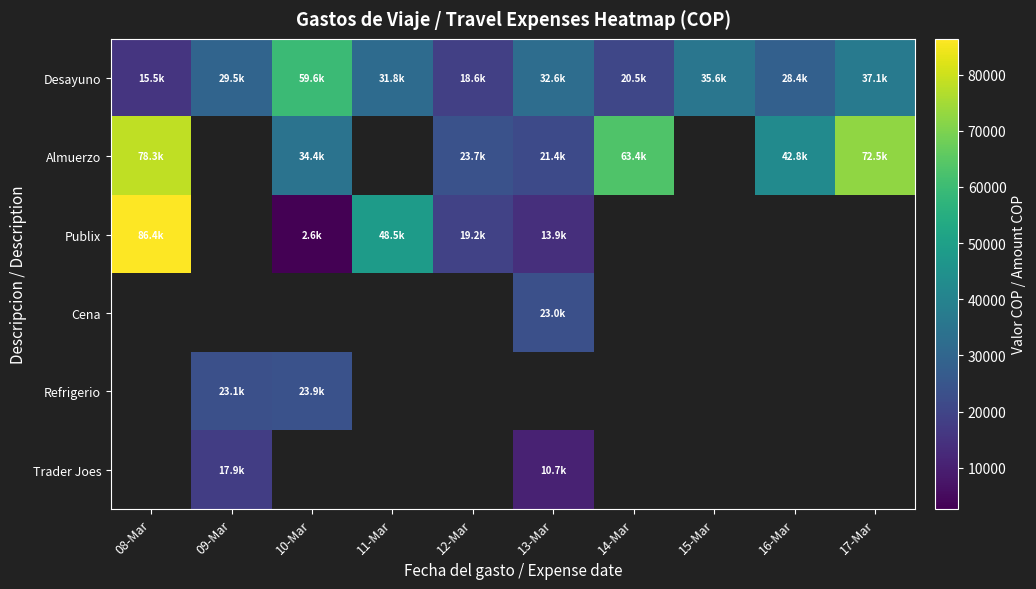

At how many categories does at least one series exceed 18659?

10